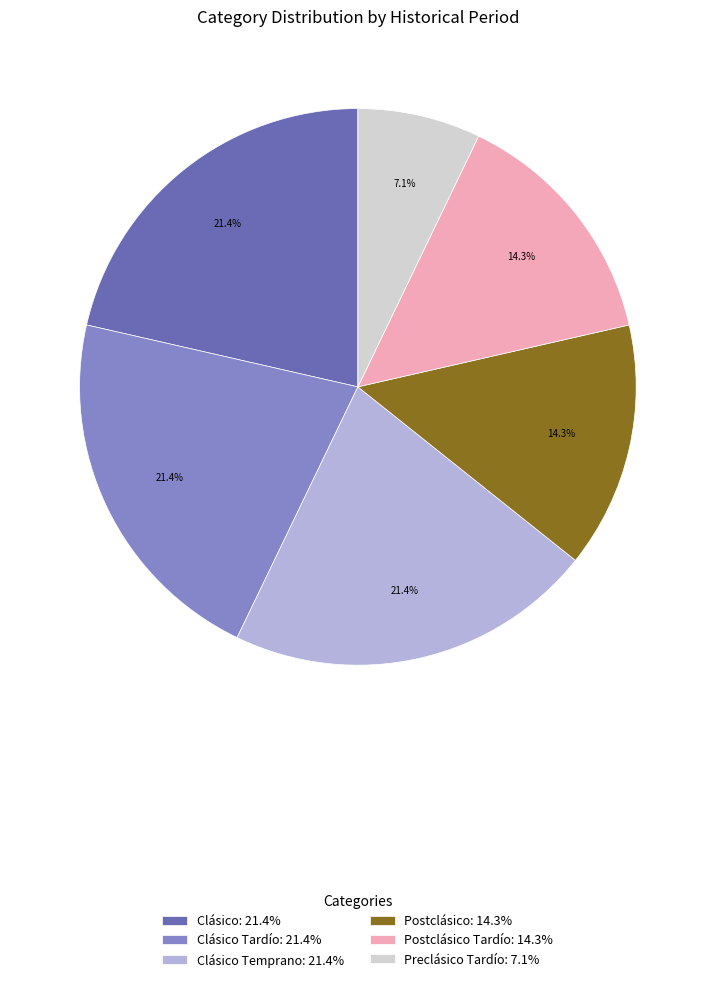

What is the smallest slice in the pie chart?

Preclásico Tardío: 7.1%